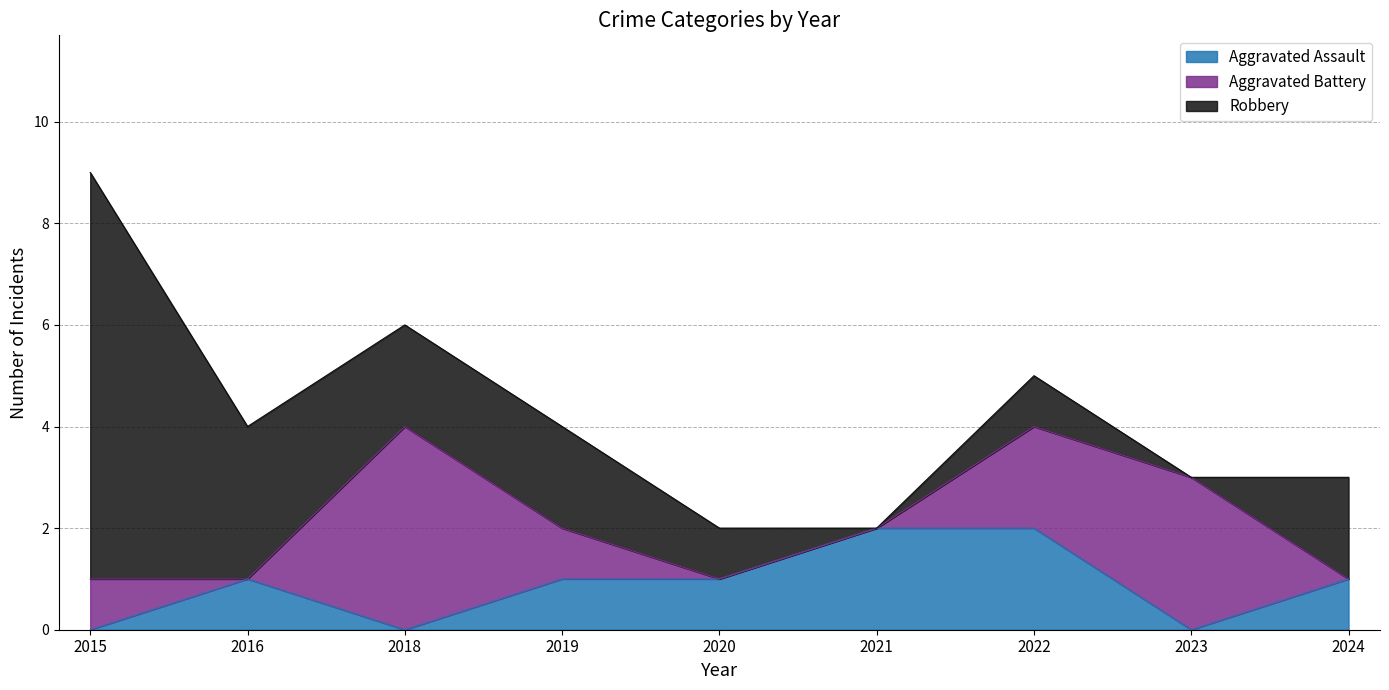

True or false: Aggravated Assault has a value of 1 at 2023.

False